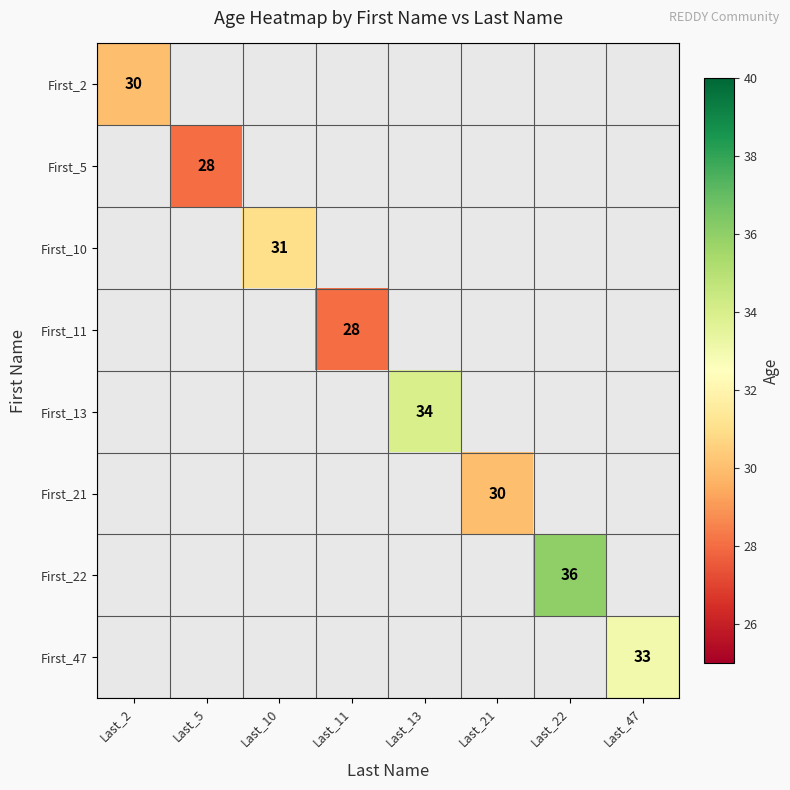

Is the value of First_2 at Last_13 greater than the value of First_11 at Last_11?

No